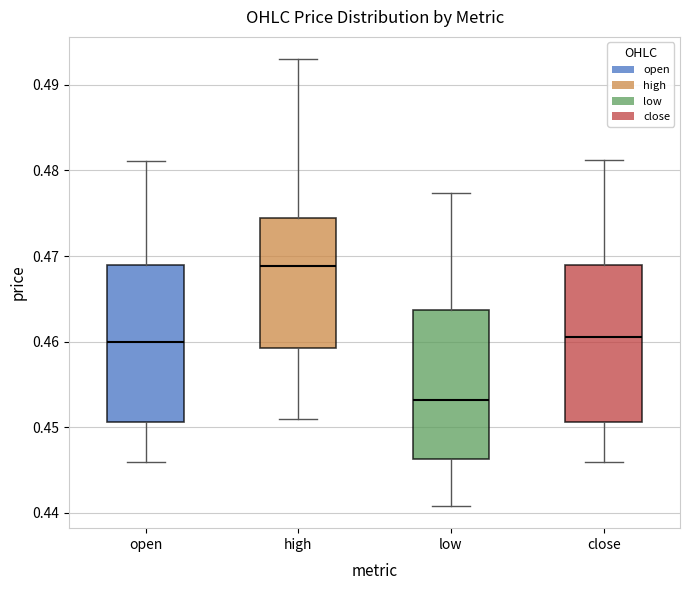

Reading left to right, read every box against the y-axis: the position of its median line, the range the box covers, and the ends of its whiskers. The values are not printed on the chart, so give them approximately, as read against the axis.

open: median 0.460, box 0.451 to 0.469, whiskers 0.446 to 0.481
high: median 0.469, box 0.459 to 0.474, whiskers 0.451 to 0.493
low: median 0.453, box 0.446 to 0.464, whiskers 0.441 to 0.477
close: median 0.461, box 0.451 to 0.469, whiskers 0.446 to 0.481